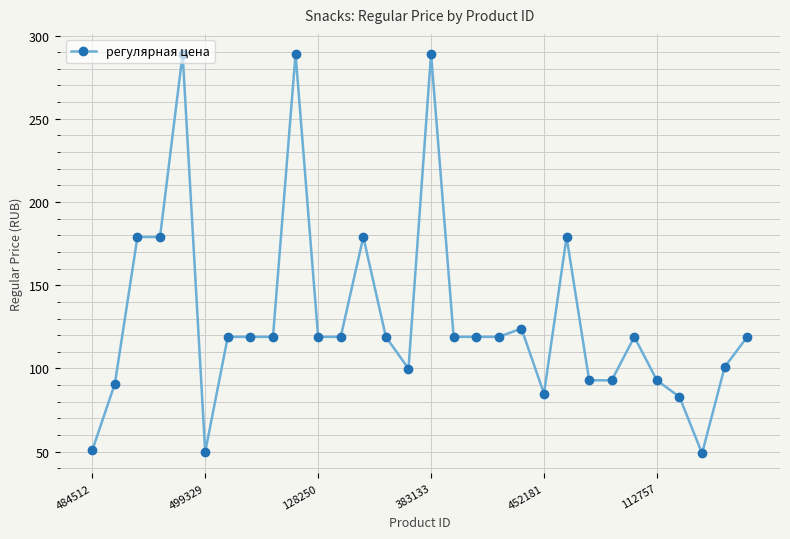

What is the average value?

130.1